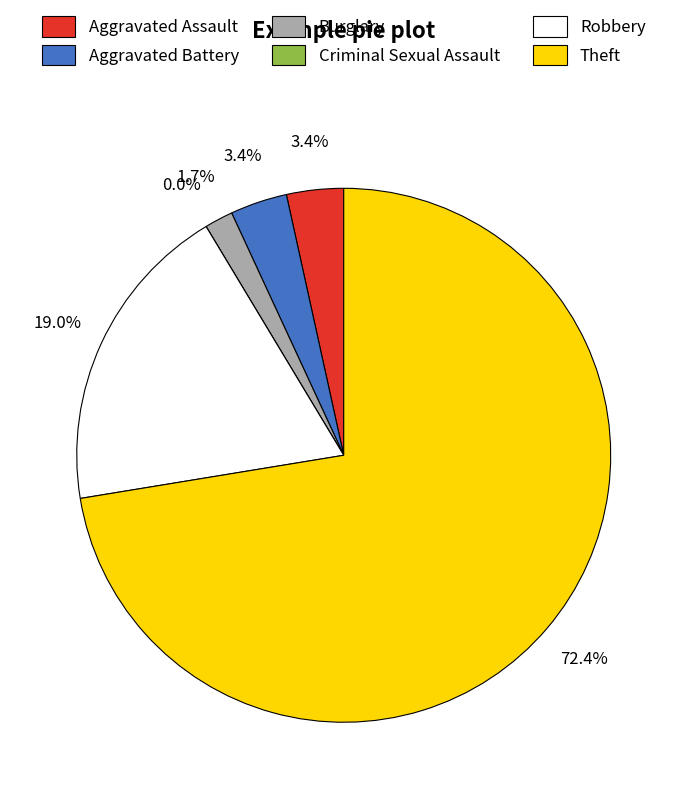

The Aggravated Assault slice represents 3% of the pie. True or false?

True